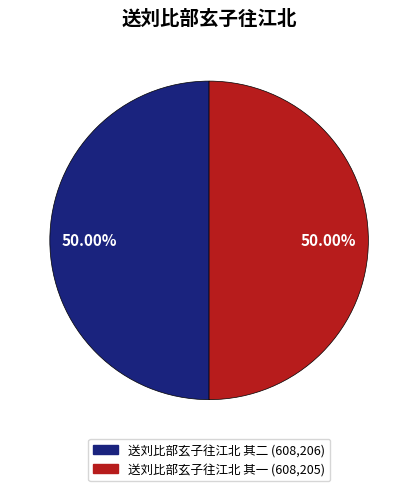

To the nearest percent, what is the combined percentage of 送刘比部玄子往江北 其二 and 送刘比部玄子往江北 其一?

100%